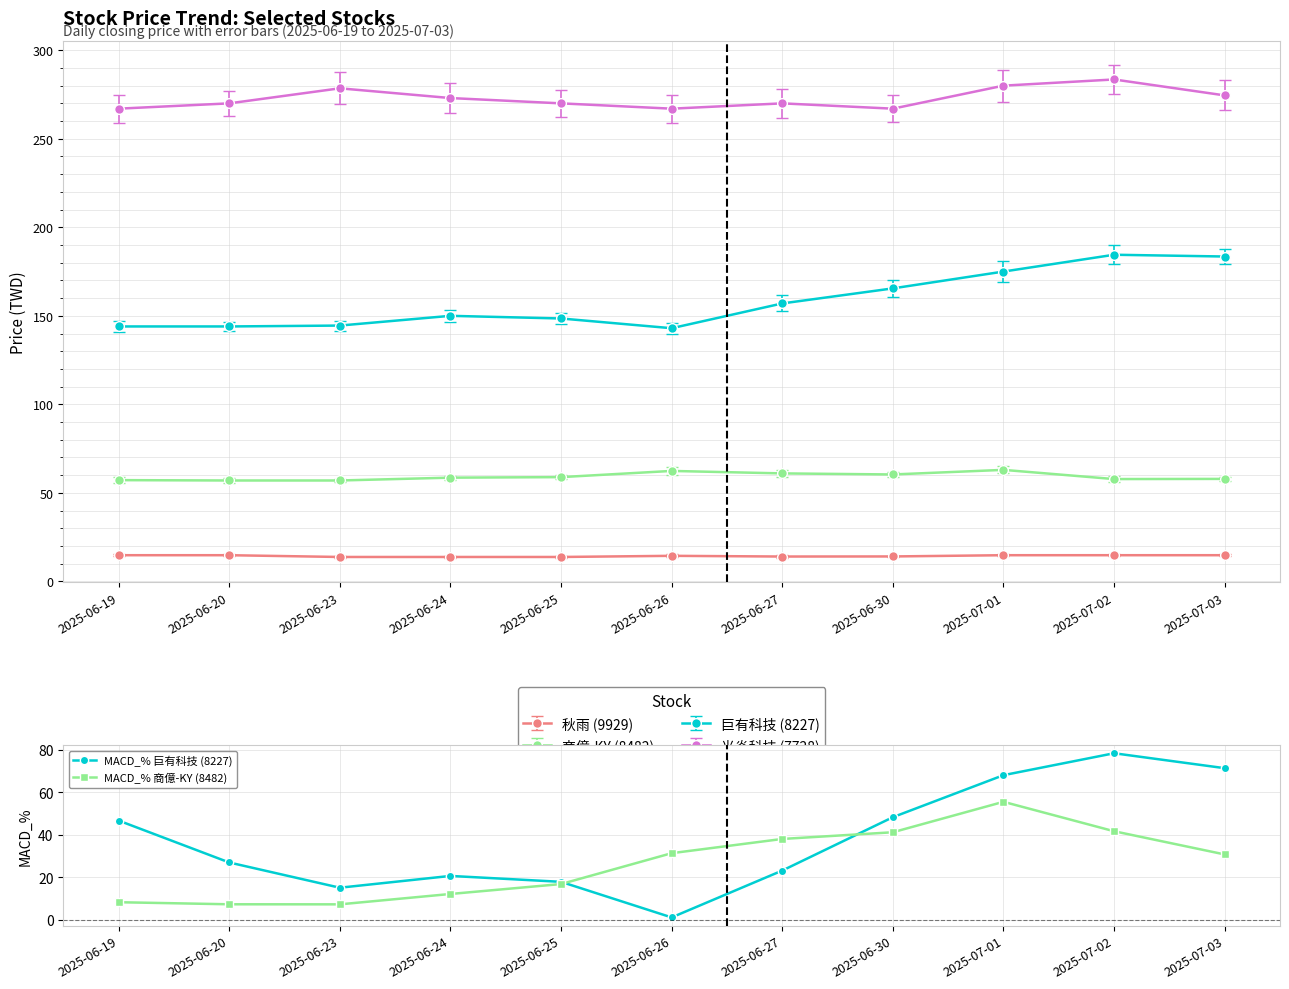

True or false: MACD_% 巨有科技 (8227) and MACD_% 商億-KY (8482) cross at least once.

True